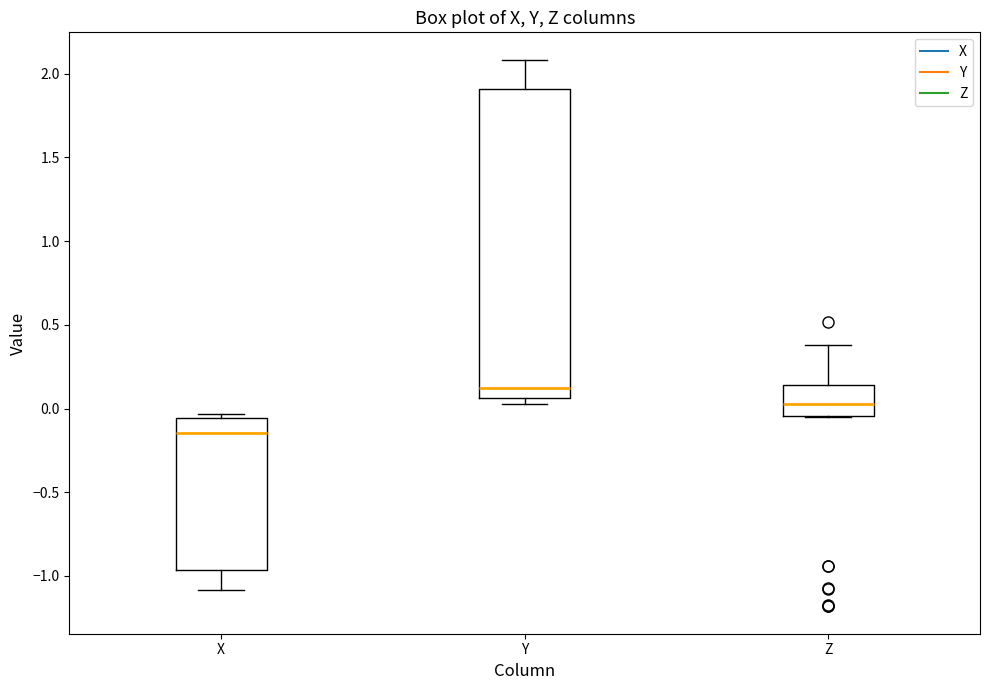

Reading left to right, transcribe this box plot: for each box, give where its median line is, the range the box spans, and where its two whiskers end, as read against the y-axis. The values are not printed on the chart, so give them approximately, as read against the axis.

X: median -0.15, box -0.95 to -0.05, whiskers -1.10 to -0.05 (just above the box's upper edge)
Y: median 0.10, box 0.05 to 1.90, whiskers 0.05 (just below the box's lower edge) to 2.10
Z: median 0.05, box -0.05 to 0.15, whiskers -0.05 to 0.40